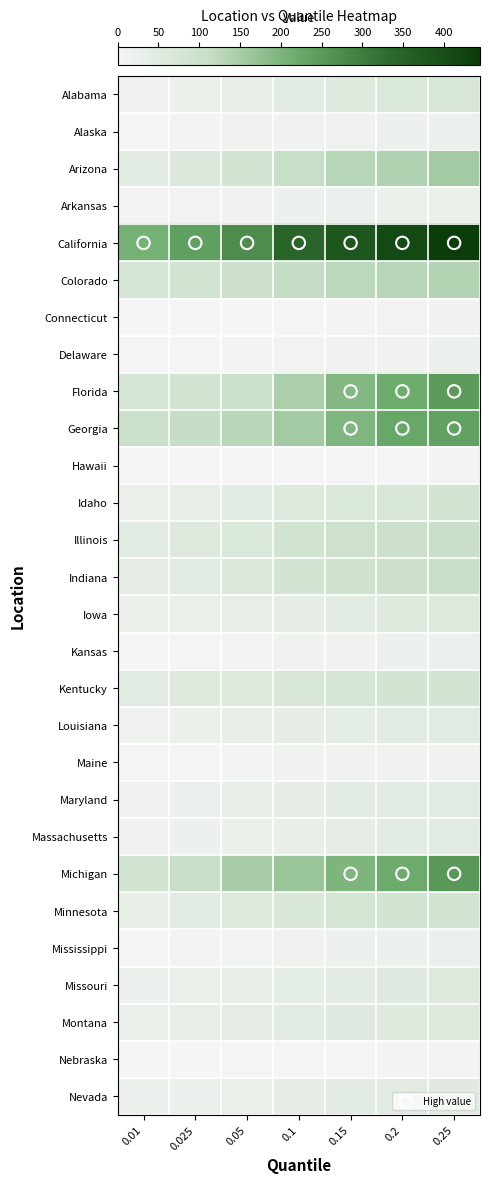

What is the total value across all series at 0.01?

974